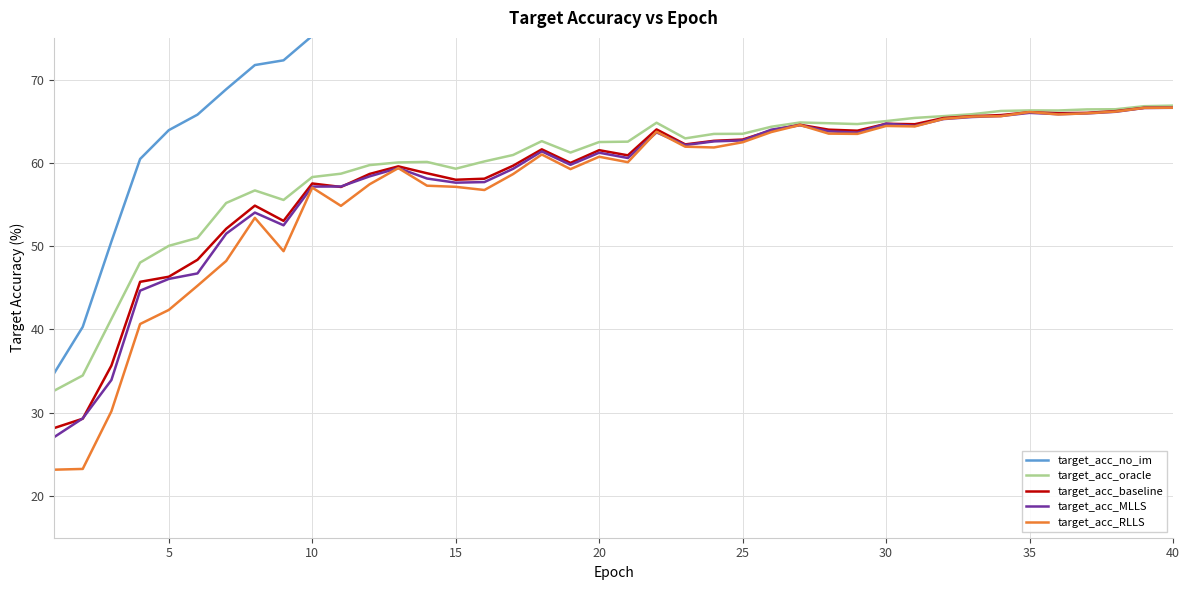

True or false: target_acc_oracle has a value of 65.0 at 30.

True